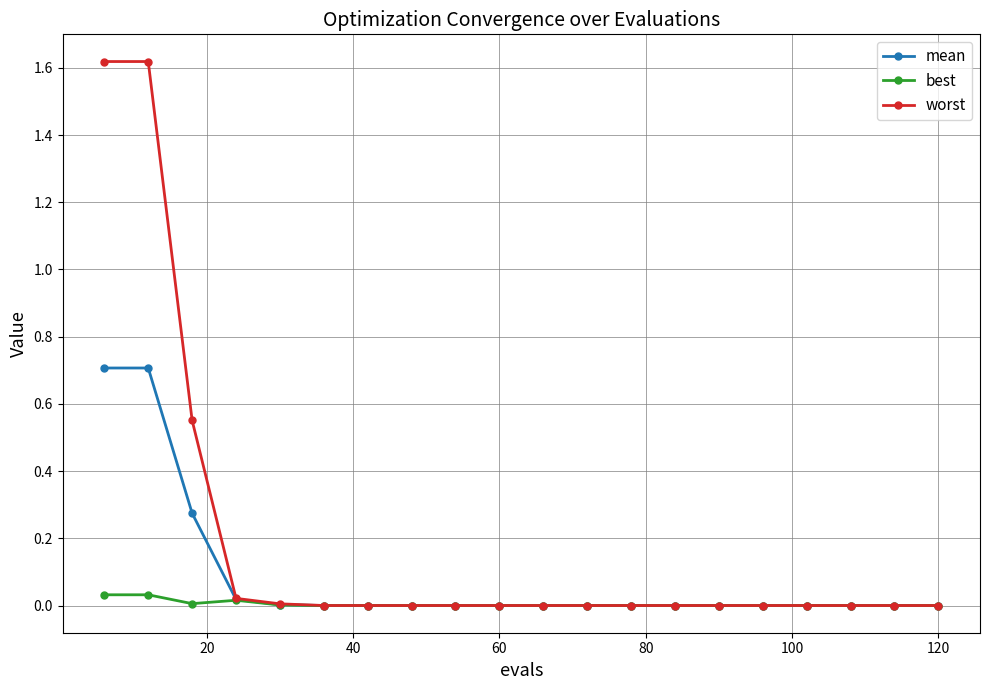

Rank the series by their average value, from lowest to highest.

best, mean, worst